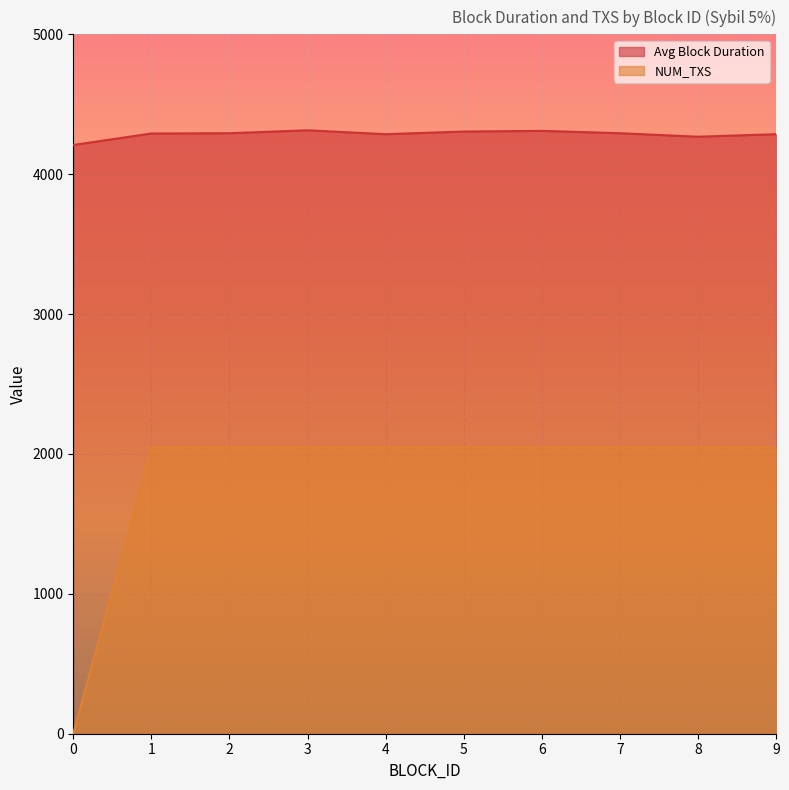

What is the value of the NUM_TXS point at the 10th from the left?

2047